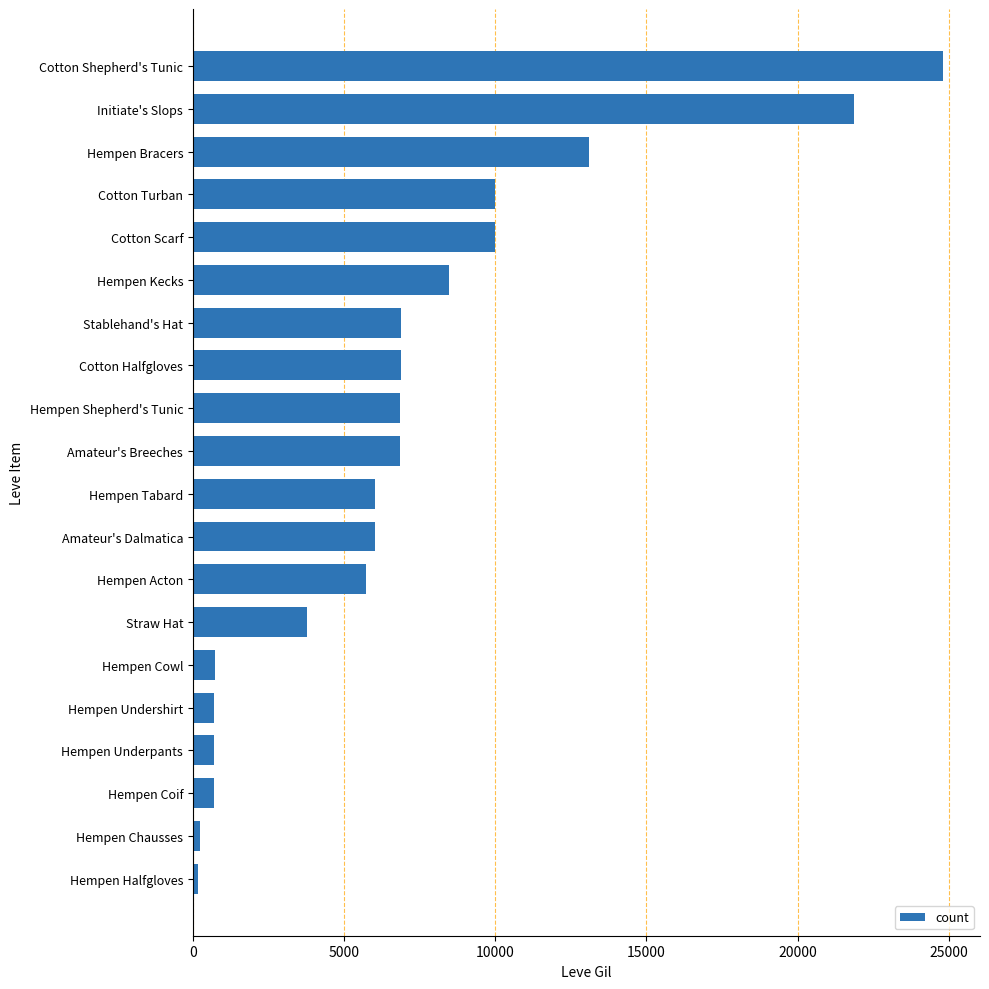

True or false: the data shows 5730 at Hempen Acton.

True